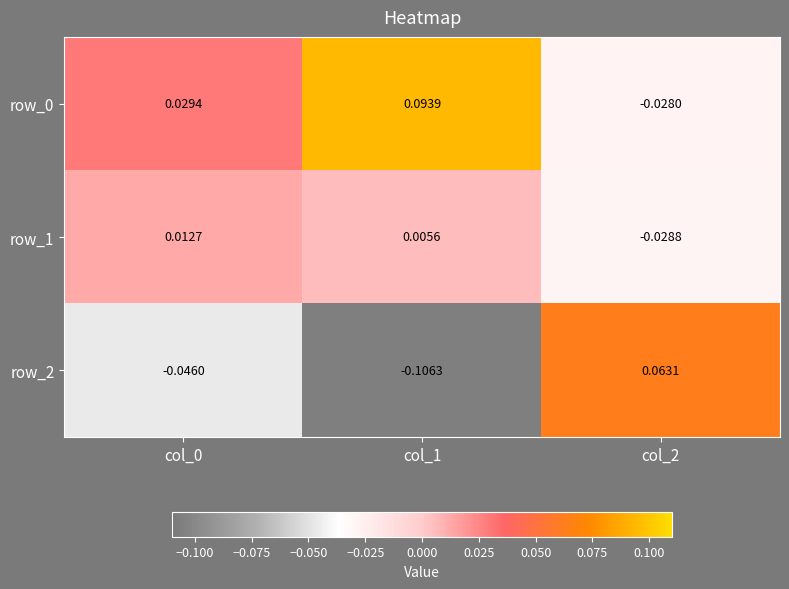

How many negative values does the row_1 series have?

1